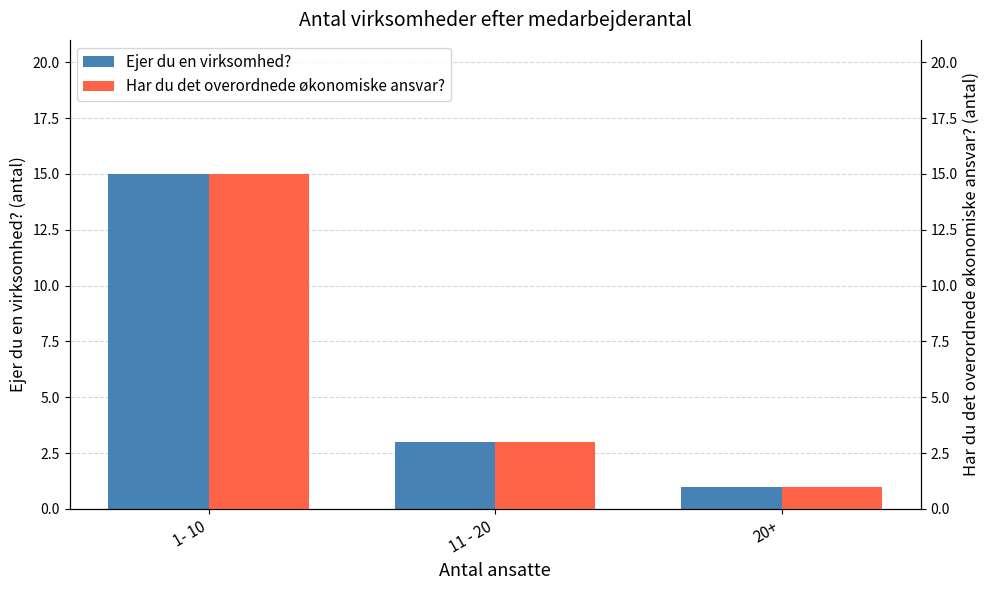

Is it true that Har du det overordnede økonomiske ansvar? equals 2 at 11 - 20?

False